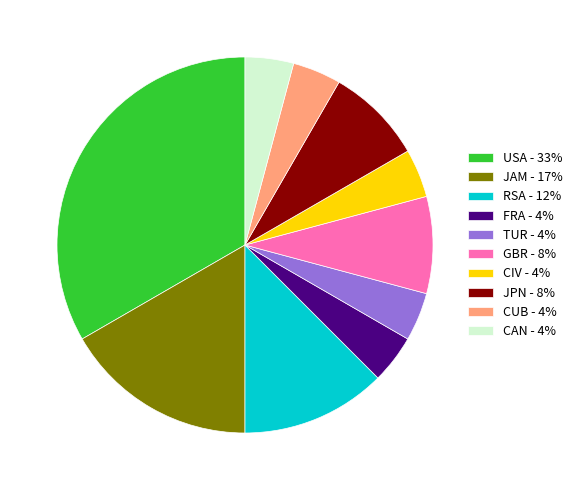

Is JPN the majority of the pie?

No